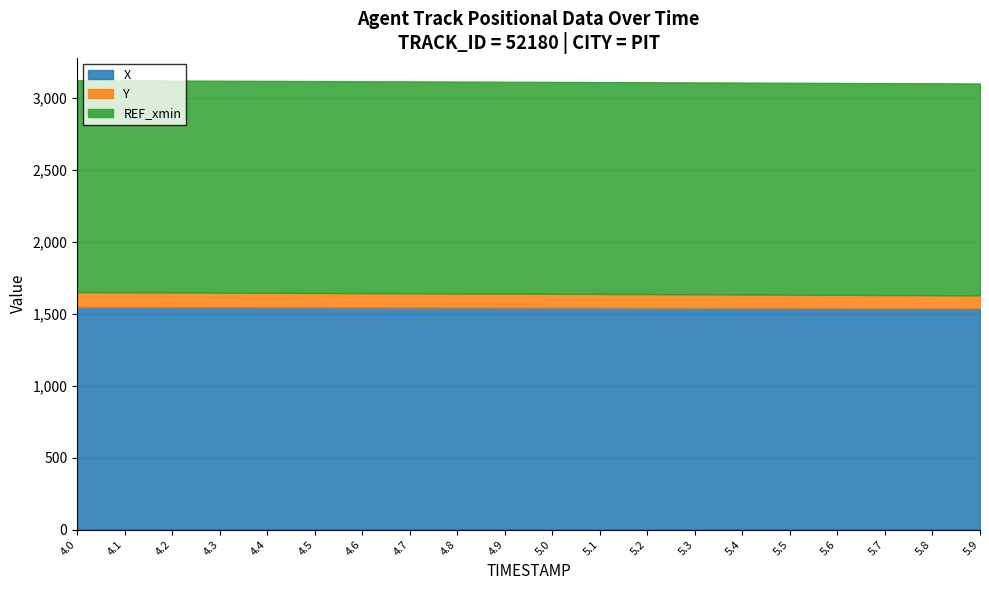

Rank the series at 5.7 from lowest to highest value.

Y, REF_xmin, X